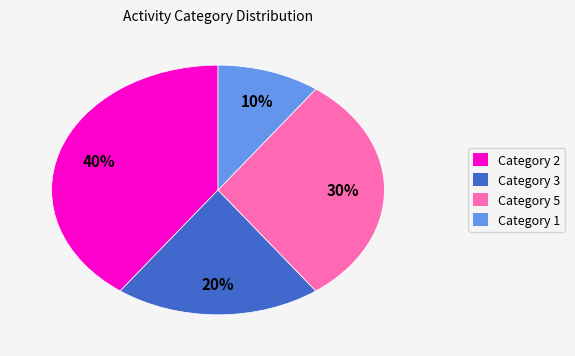

How many segments does this pie chart have?

4